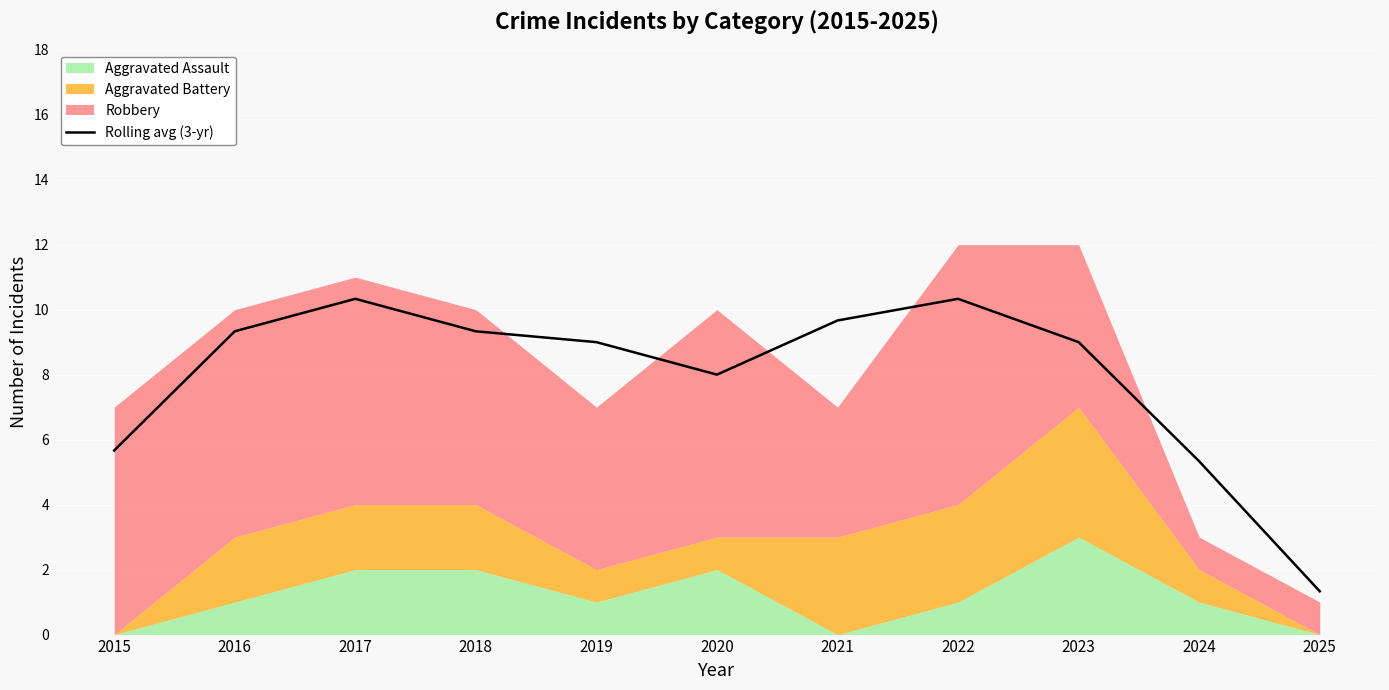

True or false: the data shows 3.9 at 2019.

False